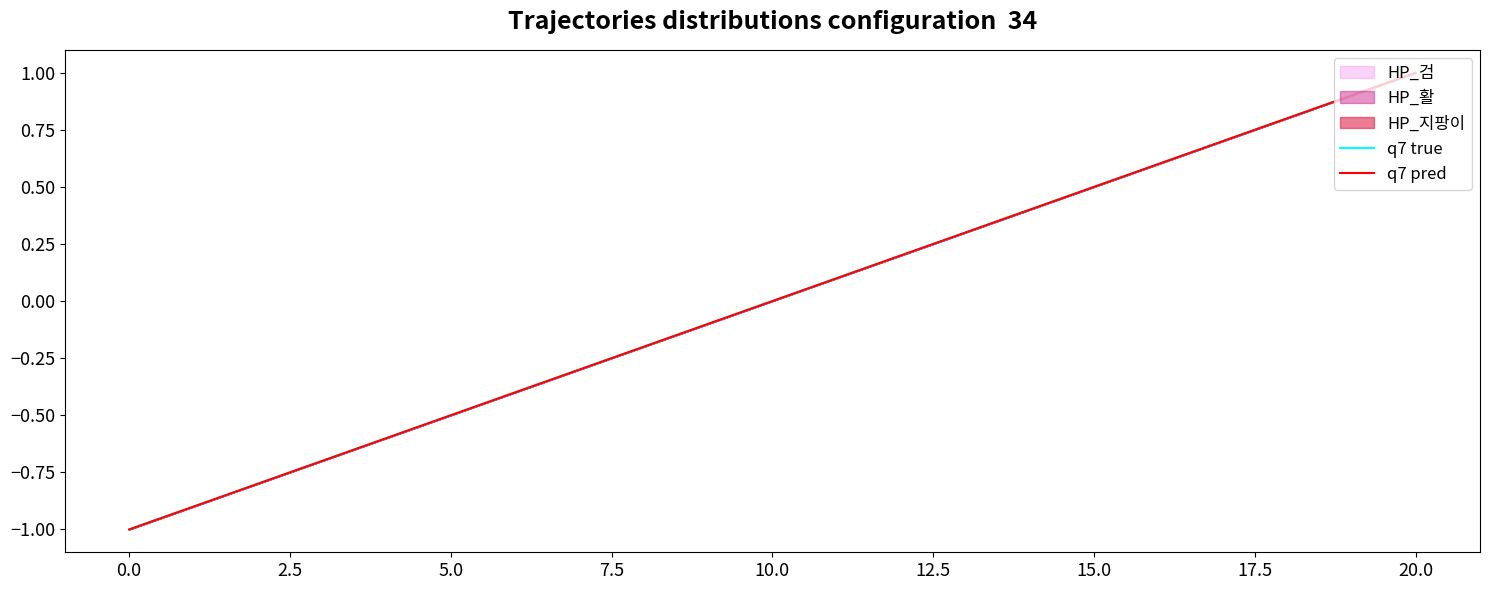

Is this an area chart (filled region under the line)?

No